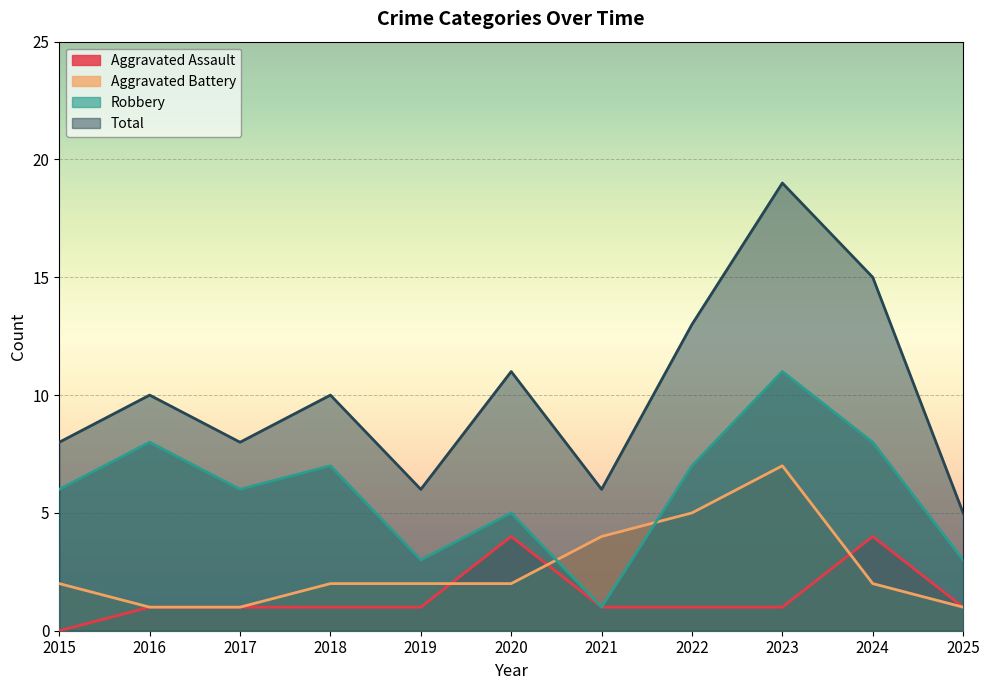

True or false: Total and Robbery intersect in this chart.

False